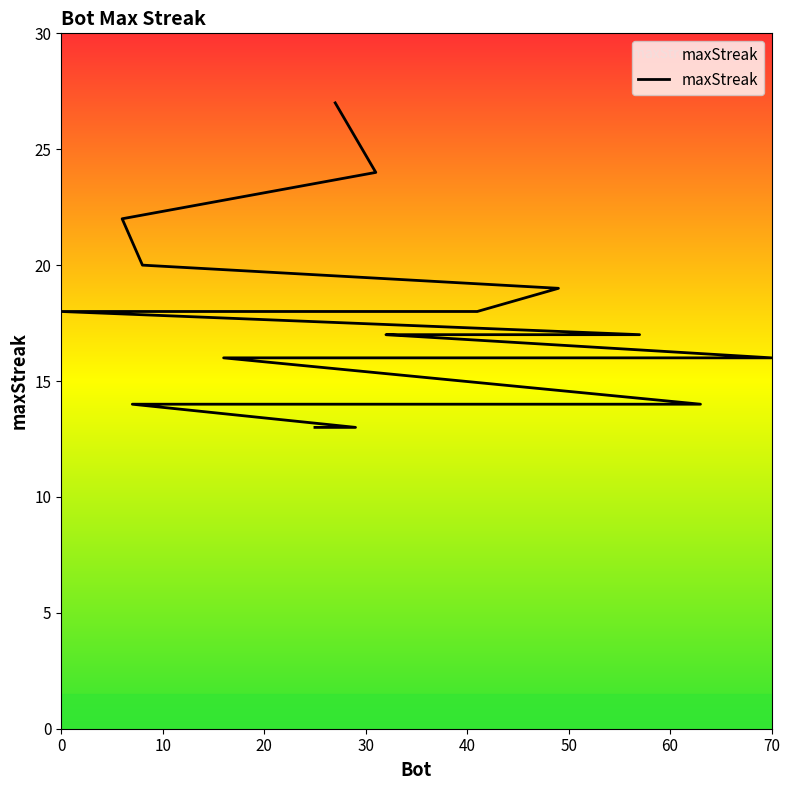

True or false: the data has more than 1 interior local peaks.

False